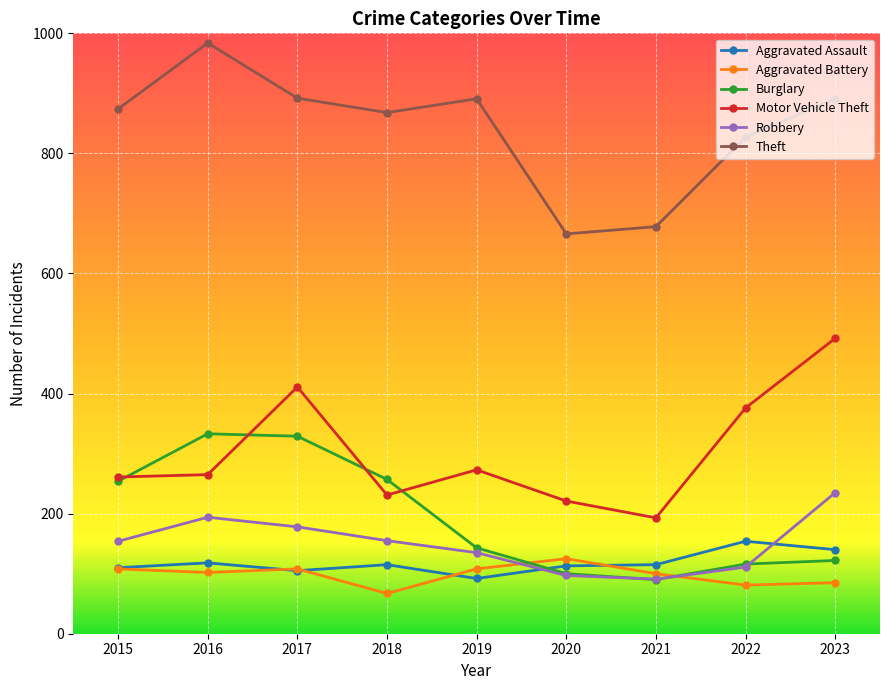

How many interior local peaks does the Motor Vehicle Theft series have?

2